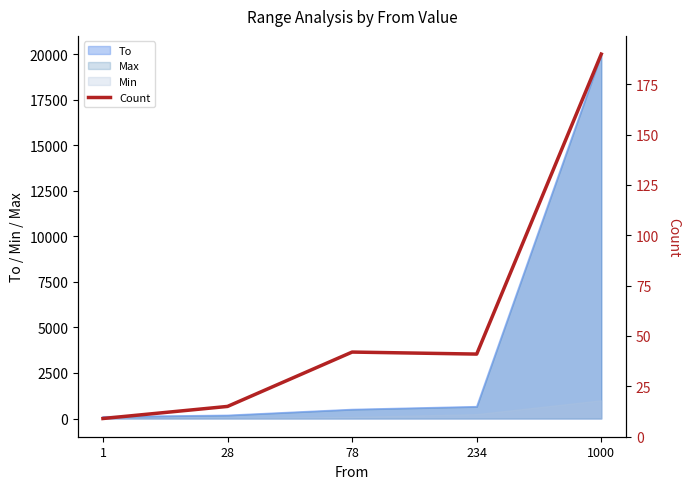

What is the value of the 5th point from the left?

190